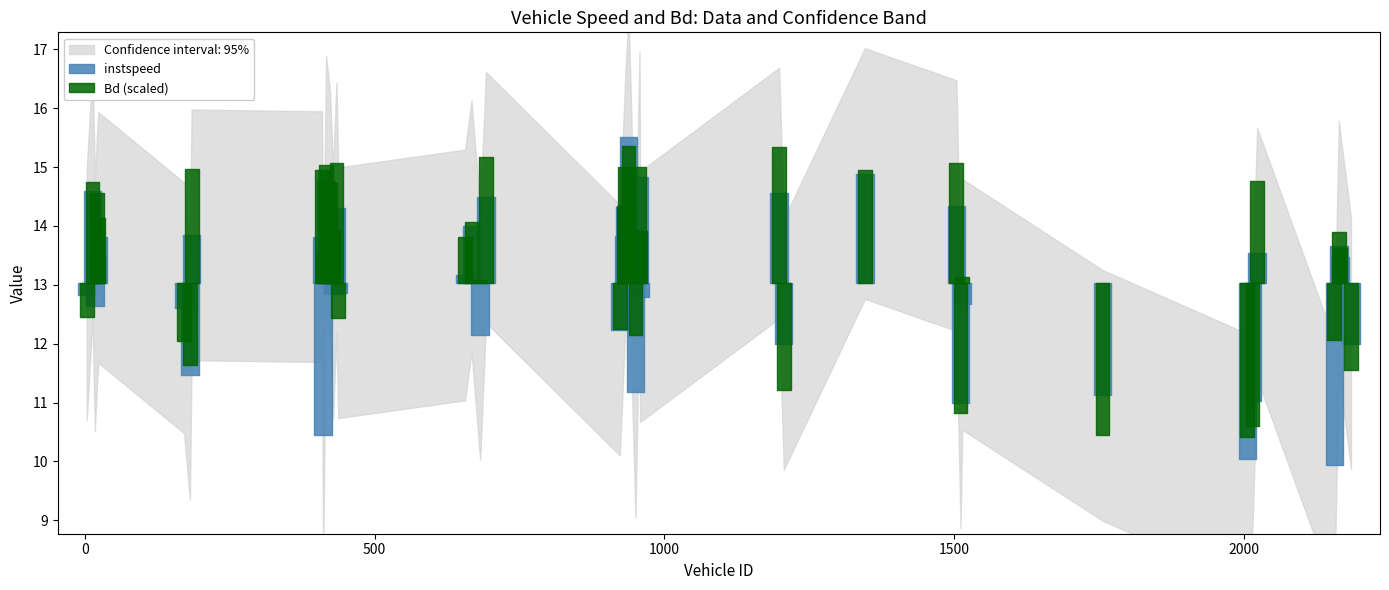

What is the label of the 10th point from the right?

1511.0